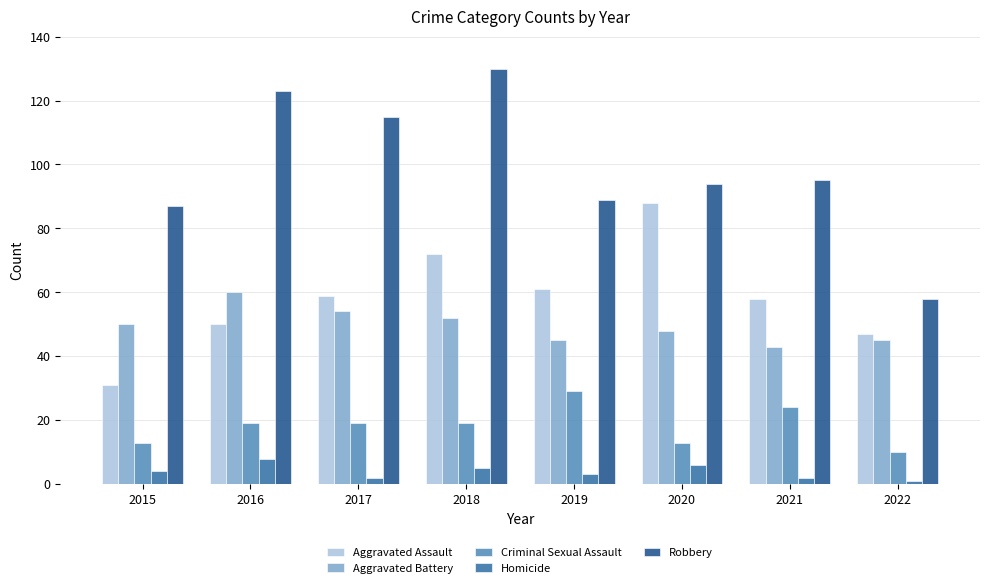

Reading right to left, what are all the values shown in this chart?

Aggravated Assault: 47	58	88	61	72	59	50	31
Aggravated Battery: 45	43	48	45	52	54	60	50
Criminal Sexual Assault: 10	24	13	29	19	19	19	13
Homicide: 1	2	6	3	5	2	8	4
Robbery: 58	95	94	89	130	115	123	87